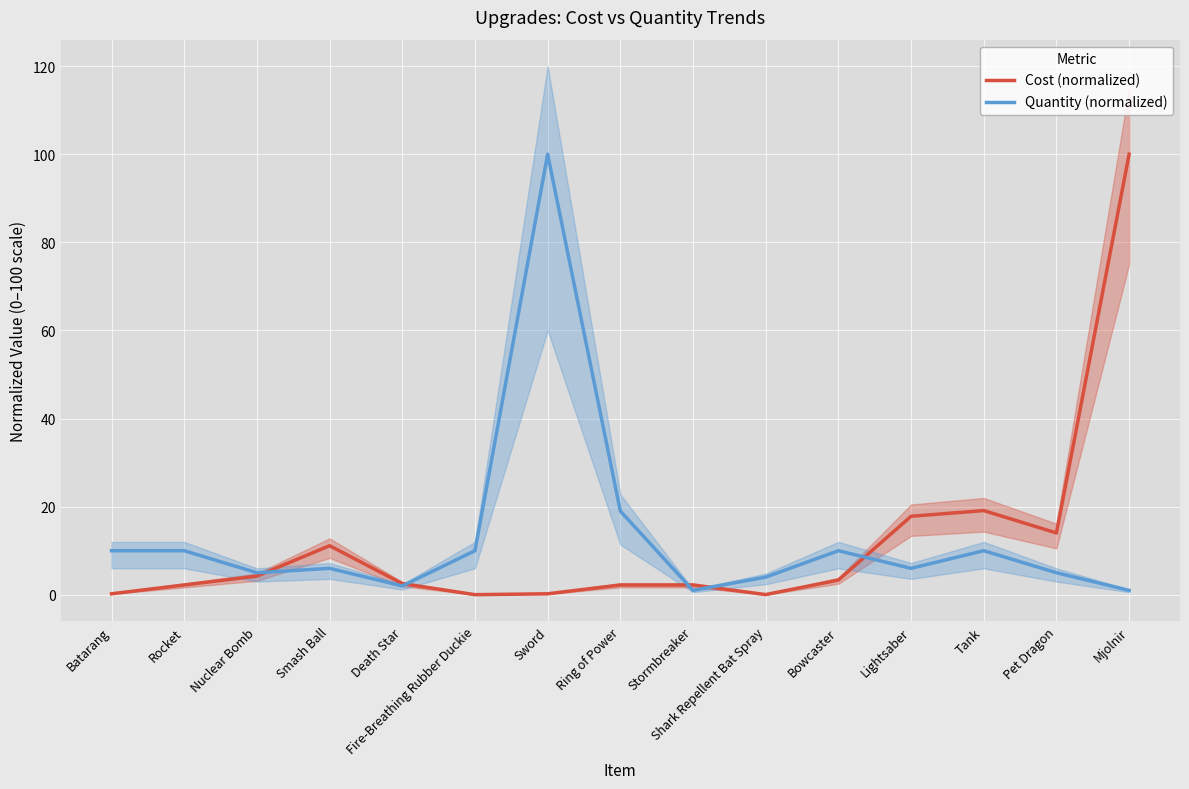

How many data points in Quantity (normalized) are less than 6?

6